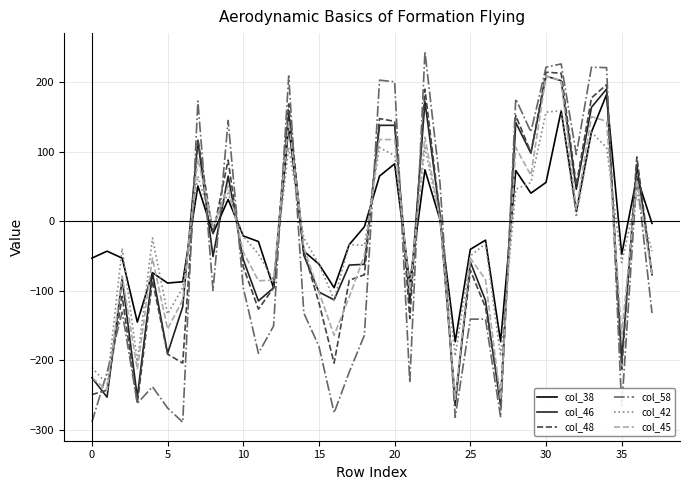

Which series has the widest spread of values?

col_58